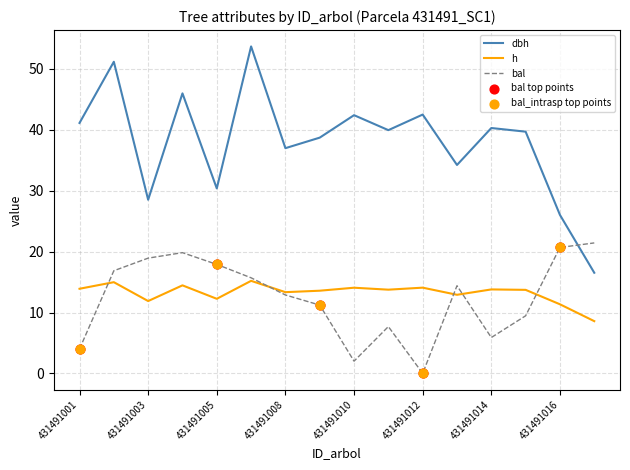

Which series has the largest total across all categories?

dbh